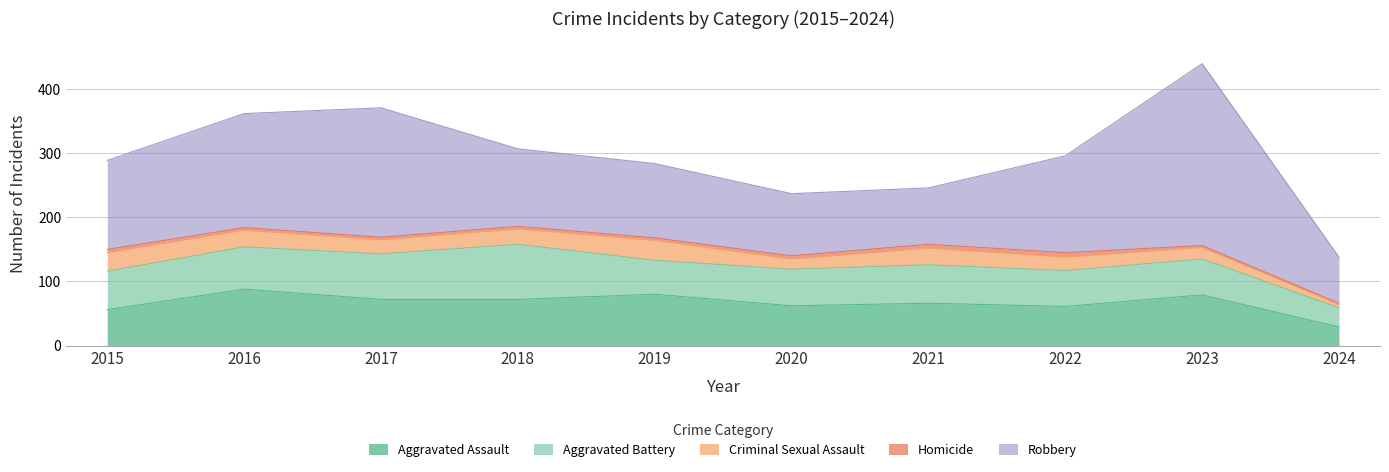

Reading left to right, extract all data points from this chart.

Aggravated Assault: 2015=56	2016=88	2017=72	2018=72	2019=80	2020=62	2021=66	2022=61	2023=79	2024=29
Aggravated Battery: 2015=60	2016=66	2017=71	2018=86	2019=53	2020=57	2021=60	2022=56	2023=56	2024=30
Criminal Sexual Assault: 2015=29	2016=26	2017=22	2018=24	2019=31	2020=16	2021=26	2022=21	2023=18	2024=5
Homicide: 2015=5	2016=4	2017=4	2018=4	2019=4	2020=5	2021=6	2022=7	2023=3	2024=2
Robbery: 2015=139	2016=178	2017=202	2018=121	2019=116	2020=97	2021=88	2022=151	2023=284	2024=72